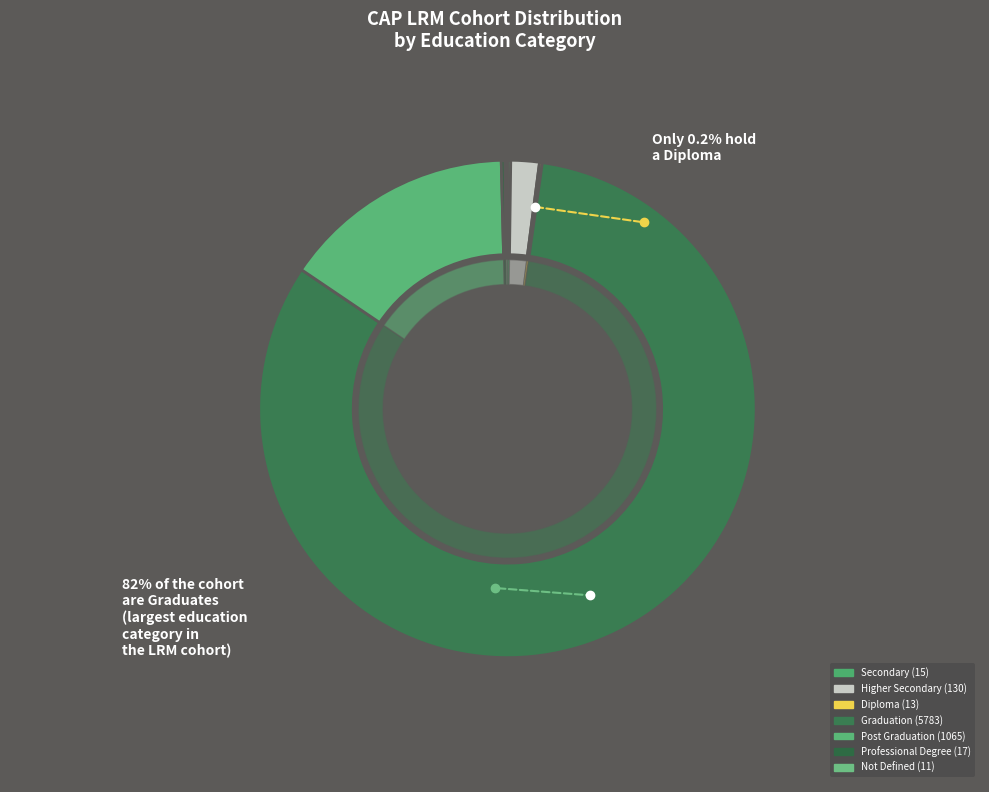

To the nearest percent, what percentage of the pie is Post Graduation?

15%